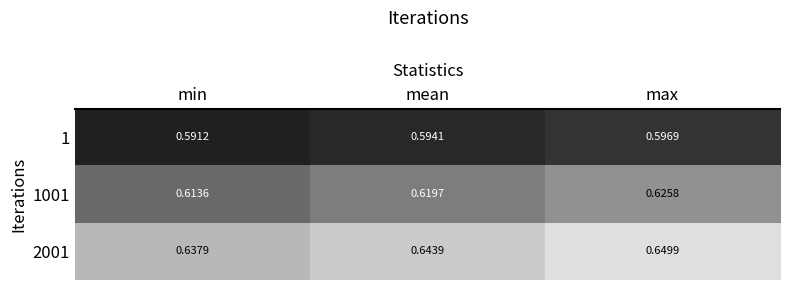

List the labels in order of 2001 value, largest first.

max, mean, min